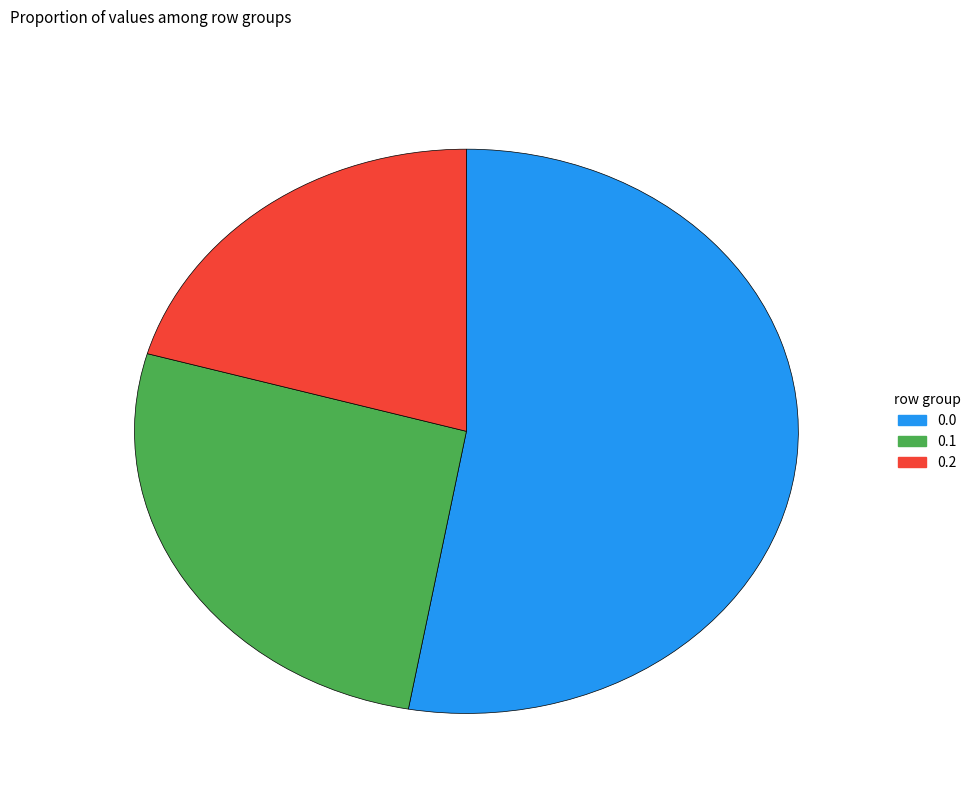

Does any single category account for the majority?

Yes